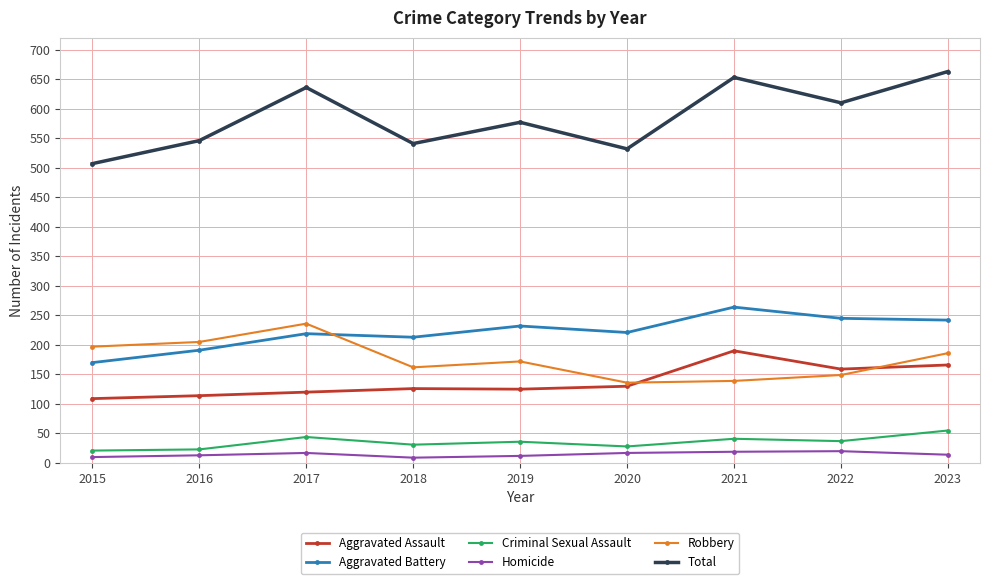

In Total, how many points are lower than both neighbors (excluding endpoints)?

3